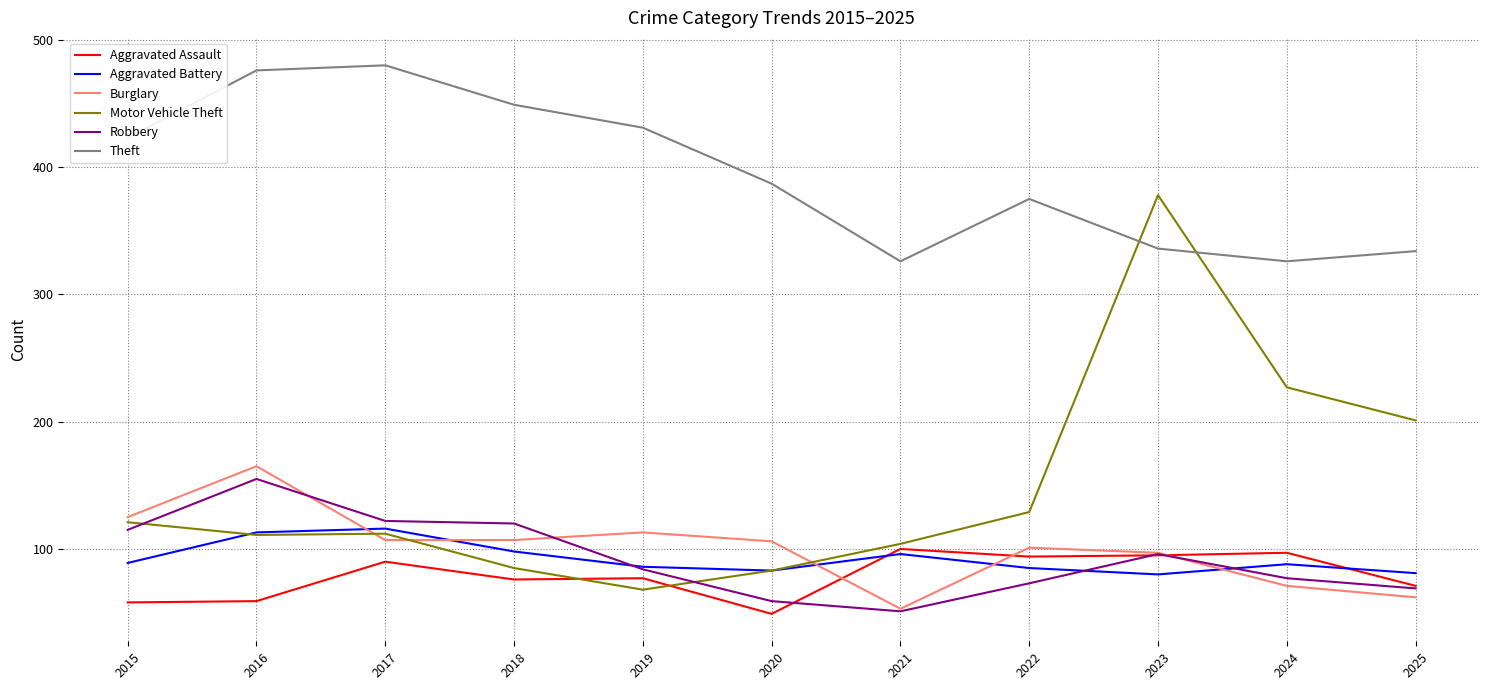

The Aggravated Battery series shows 116 at 2017. True or false?

True